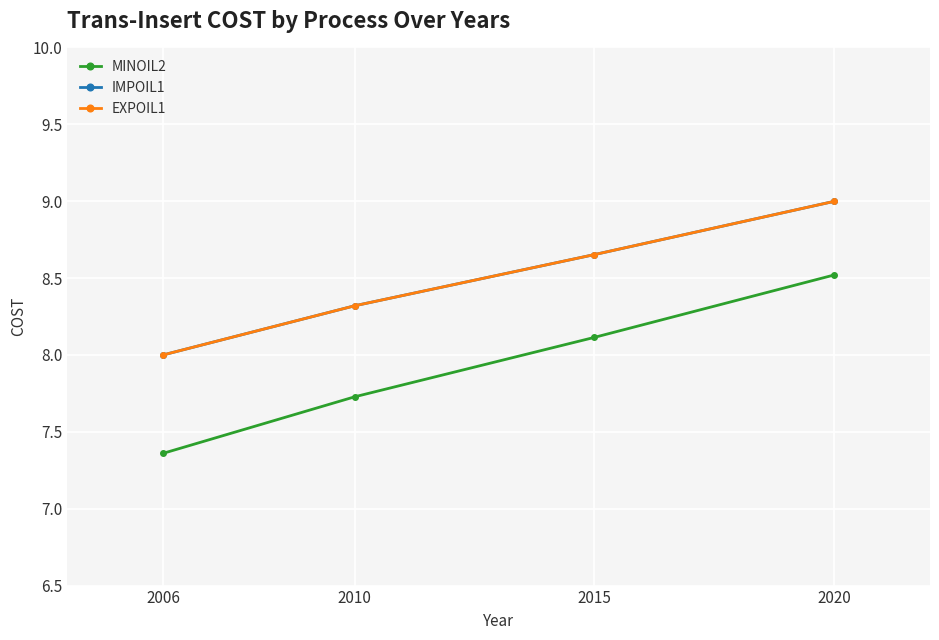

How many lines are shown in the chart?

3